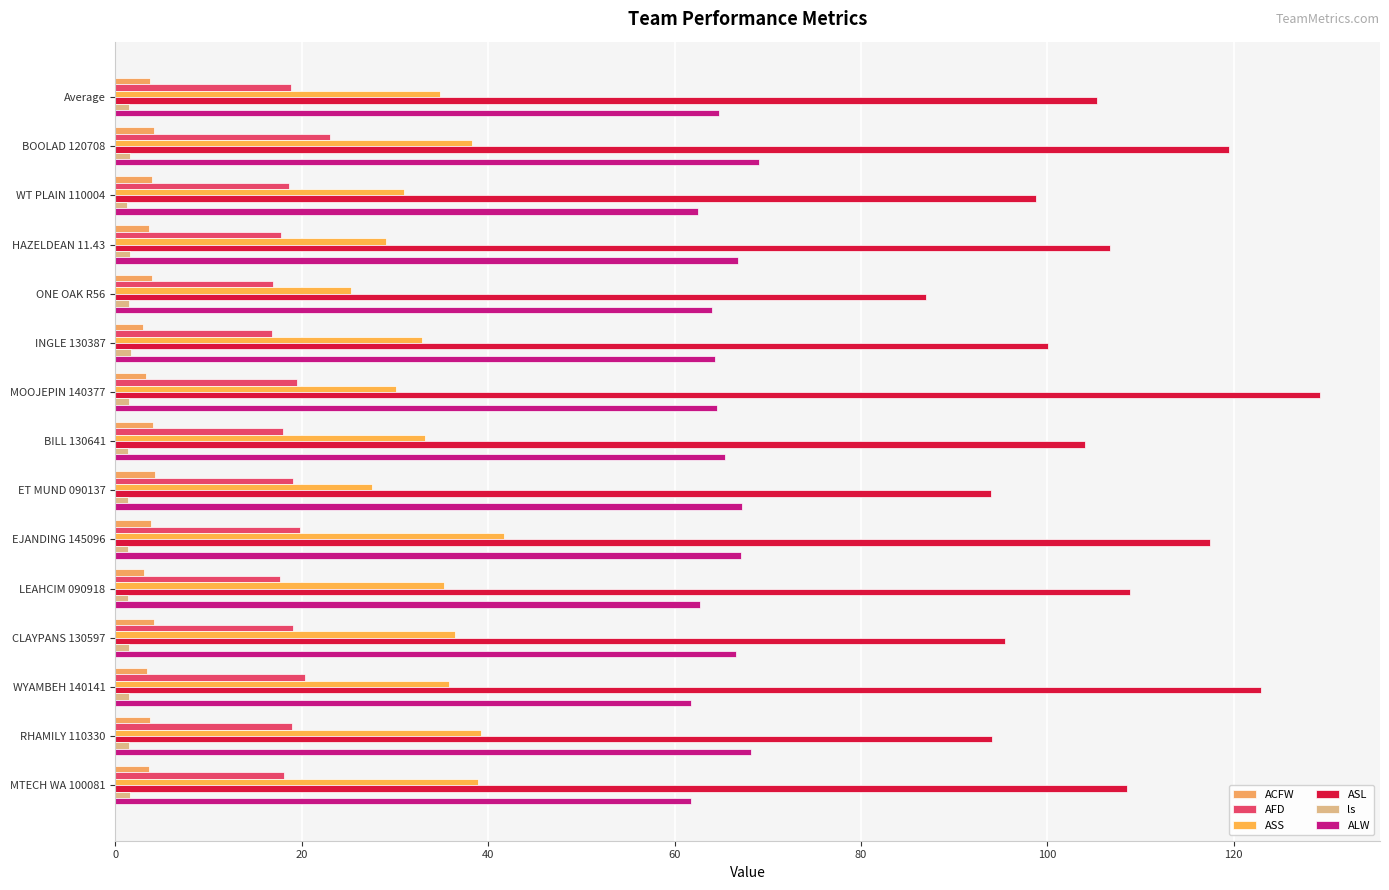

What is the sum of all ASS values?

509.7